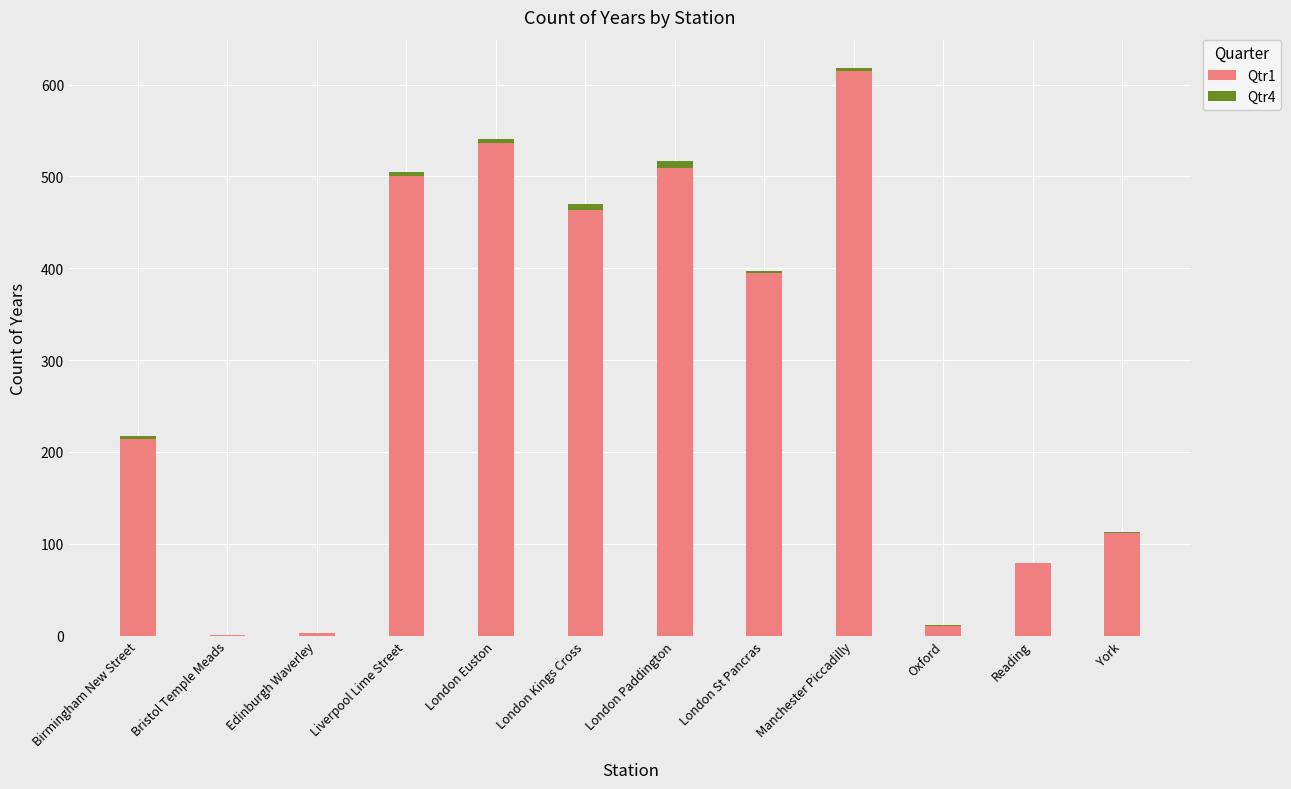

At which category is the sum across all series the highest?

Manchester Piccadilly